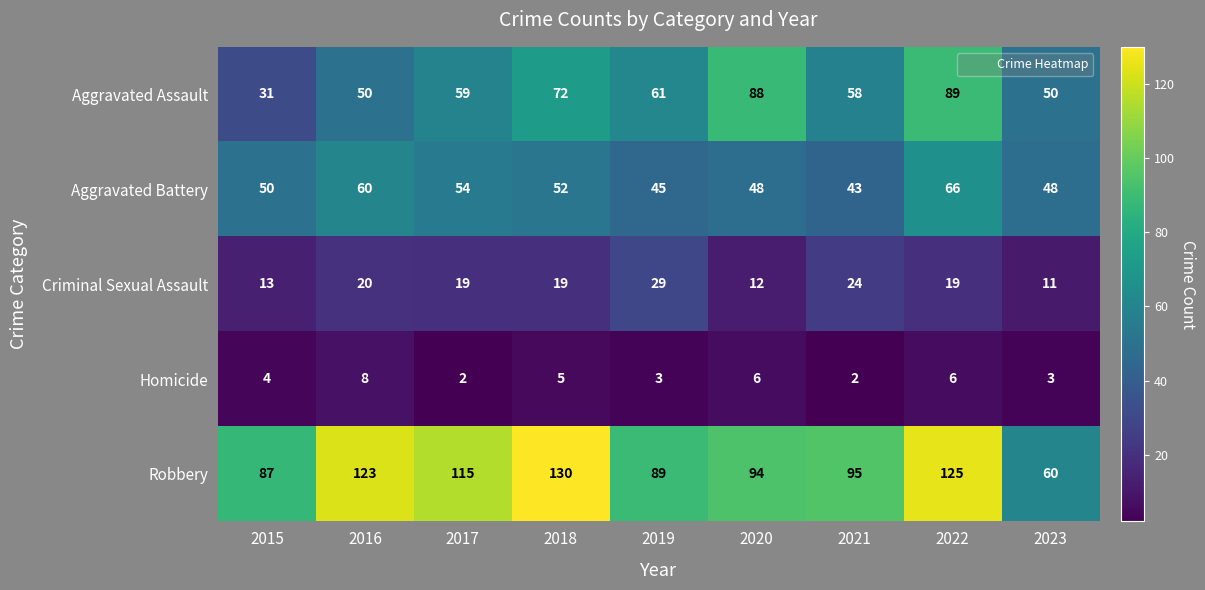

List the series in order of their peak value, lowest first.

Homicide, Criminal Sexual Assault, Aggravated Battery, Aggravated Assault, Robbery